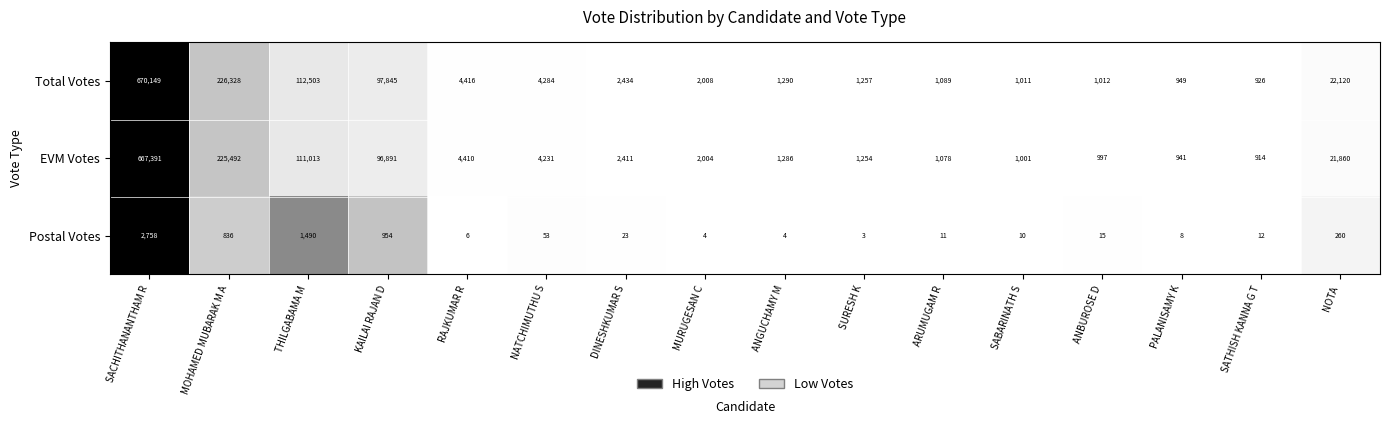

At which label does EVM Votes reach its minimum?

SATHISH KANNA G T